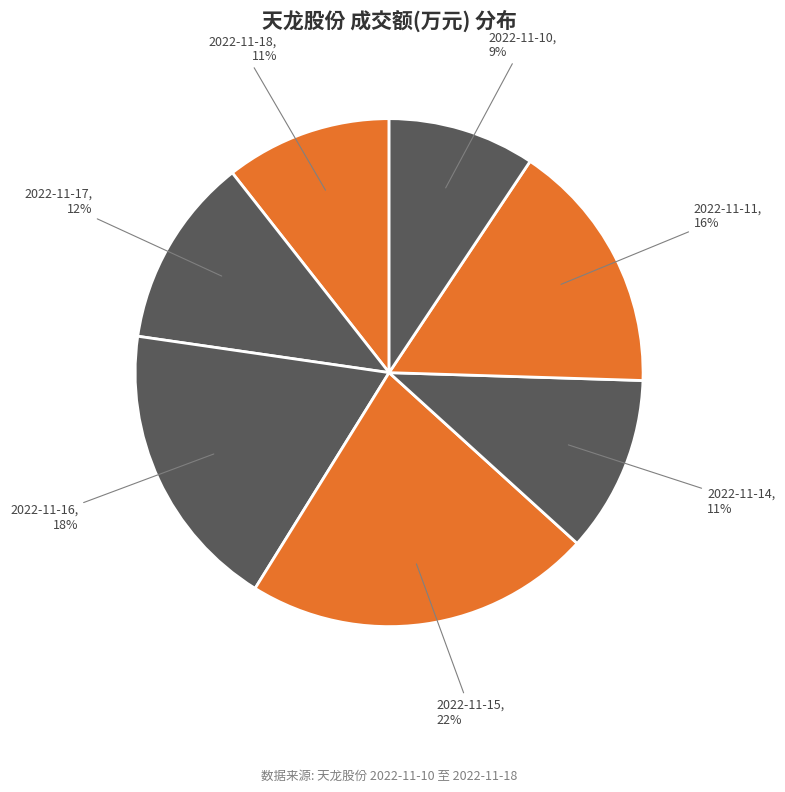

Which has a higher value, 2022-11-16 or 2022-11-15?

2022-11-15